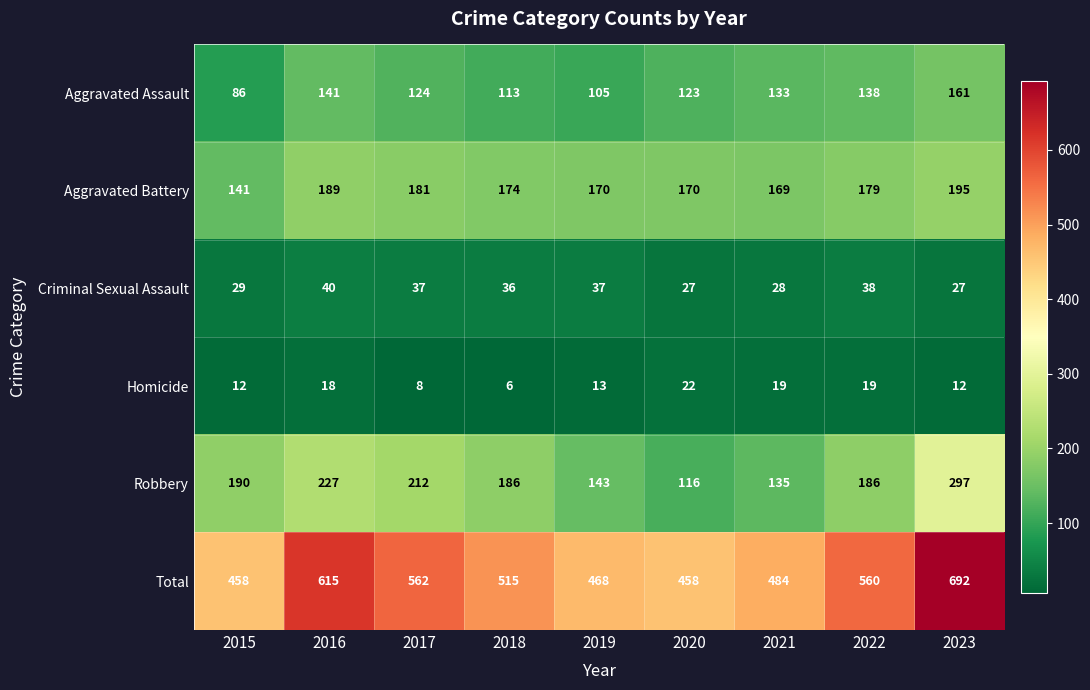

How many series are shown in this chart?

6